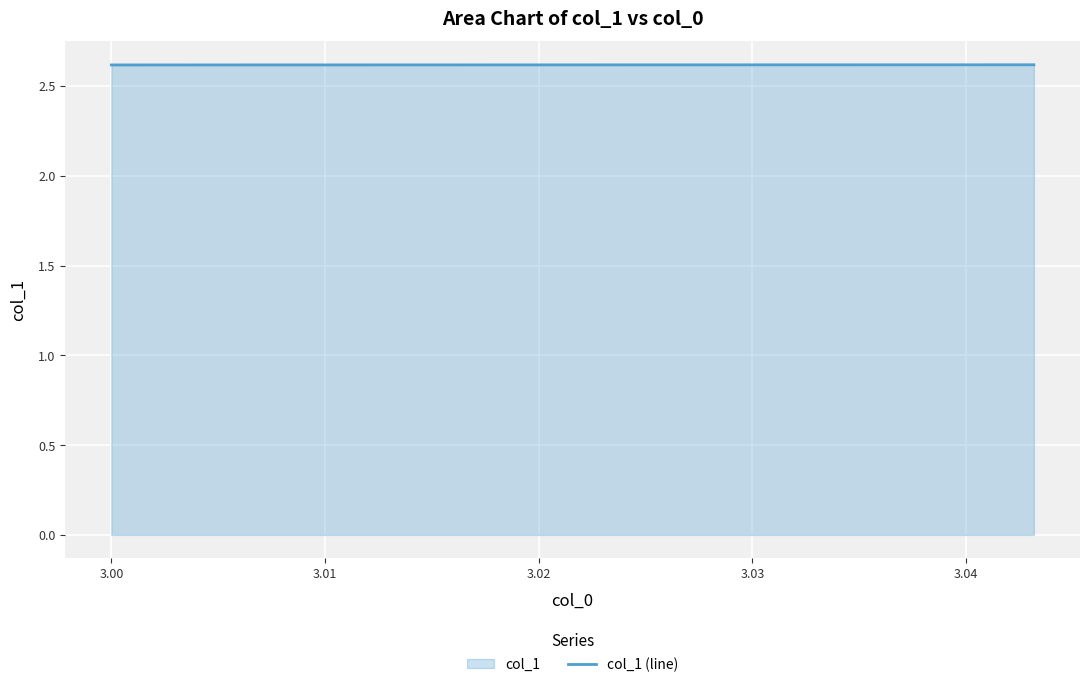

What is the average value?

2.6